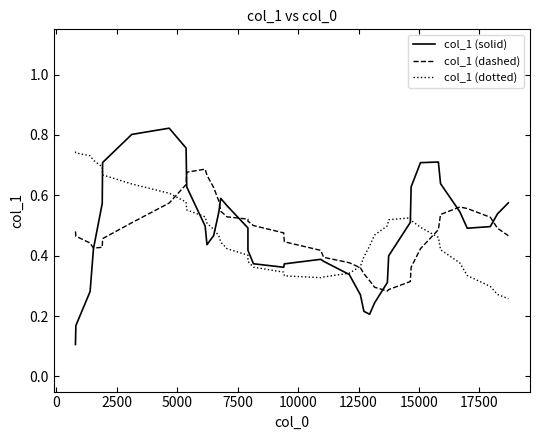

What is the difference between the maximum and second lowest values in the col_1 (dotted) series?

0.5